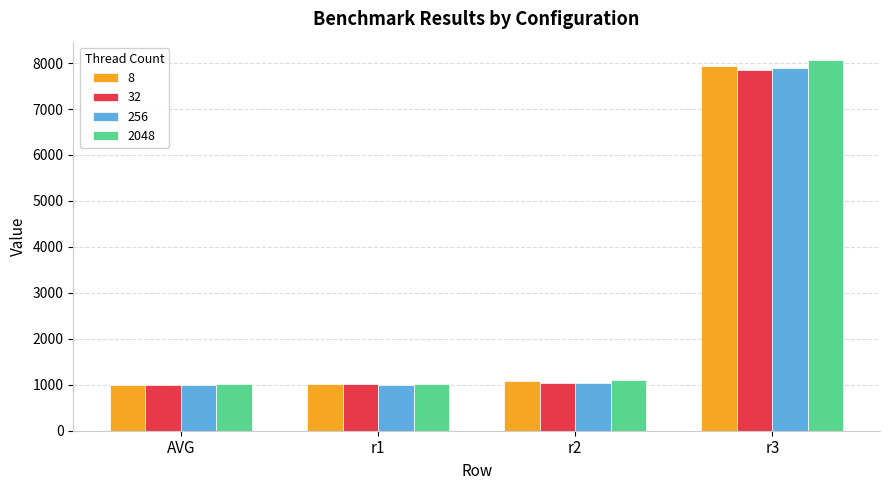

What is the minimum value shown in the chart?

989.0